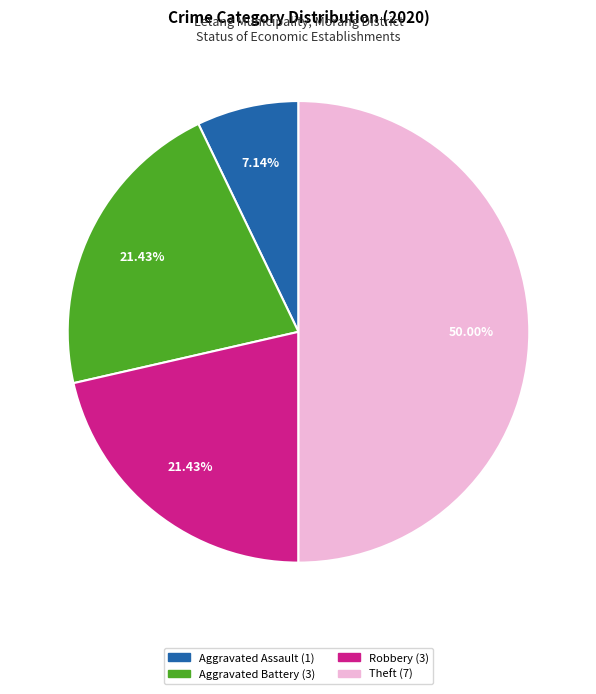

To the nearest percent, what is the difference between the largest and smallest slice percentages?

43%